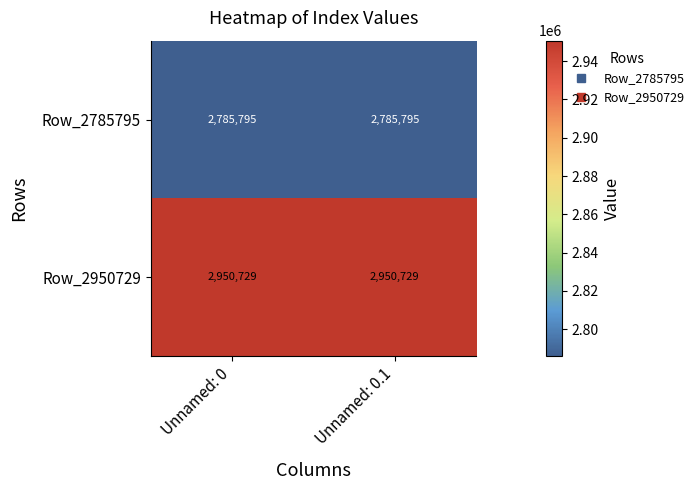

What is the total value across all series at Unnamed: 0?

5736524